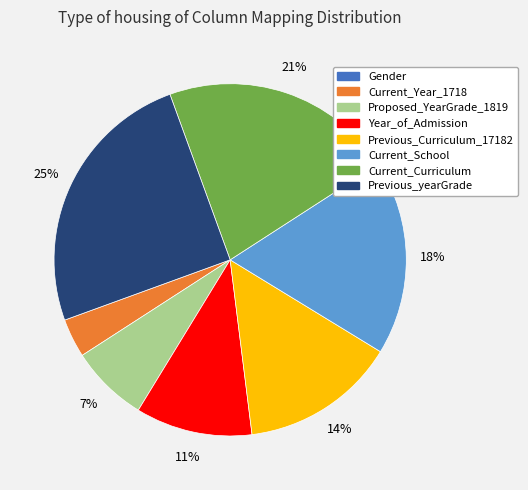

Is there a majority slice in this chart?

No